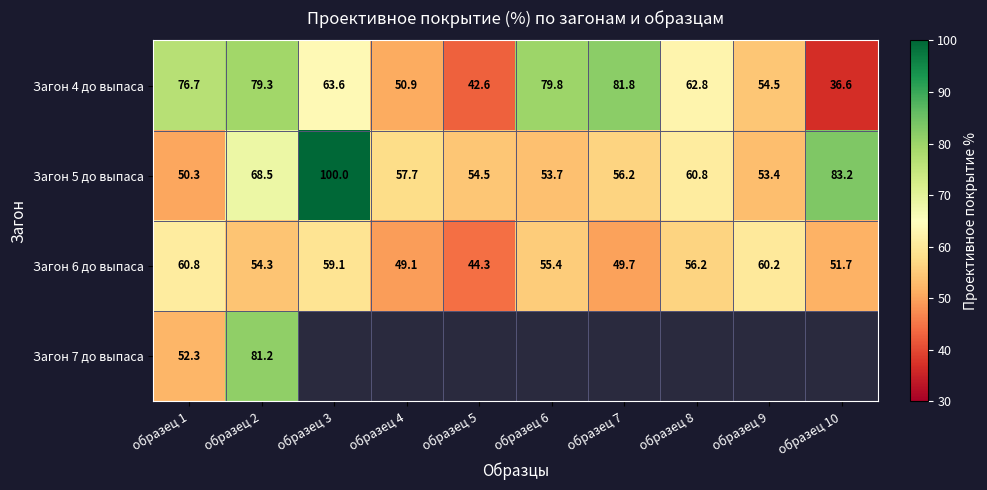

What is the difference between the Загон 6 до выпаса values at образец 8 and образец 3?

2.9